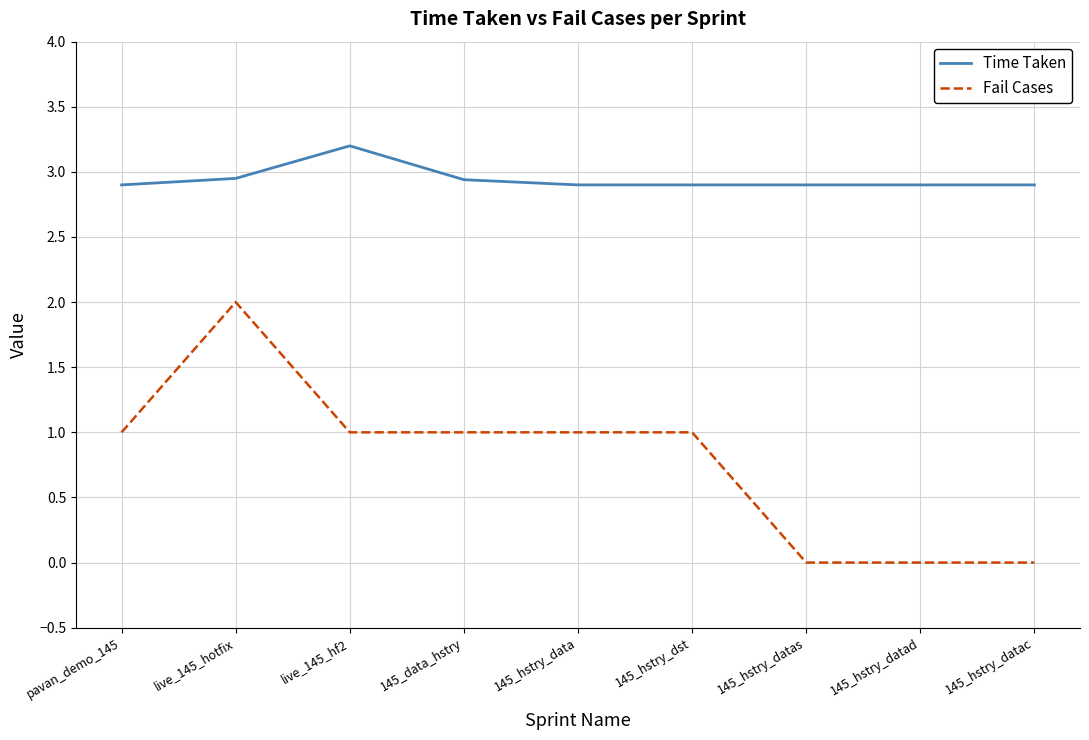

How many series are shown in this chart?

2